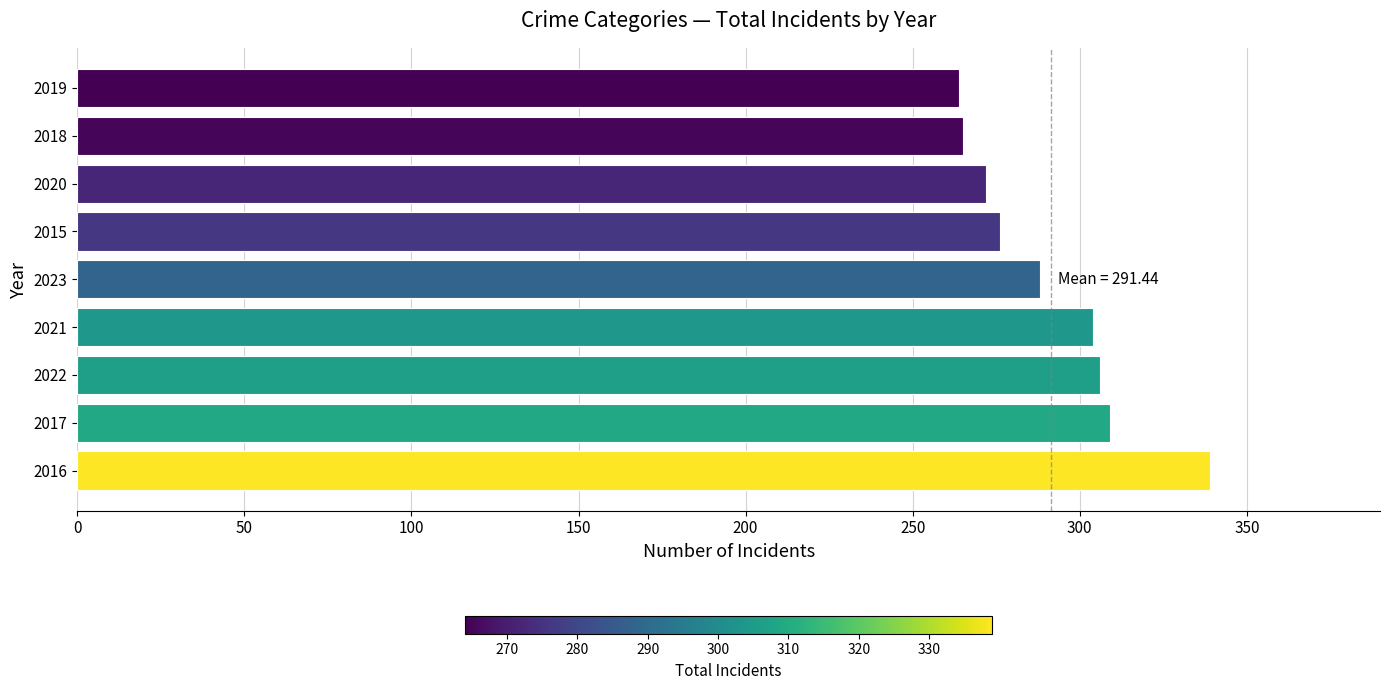

True or false: the data shows 309 at 2017.

True